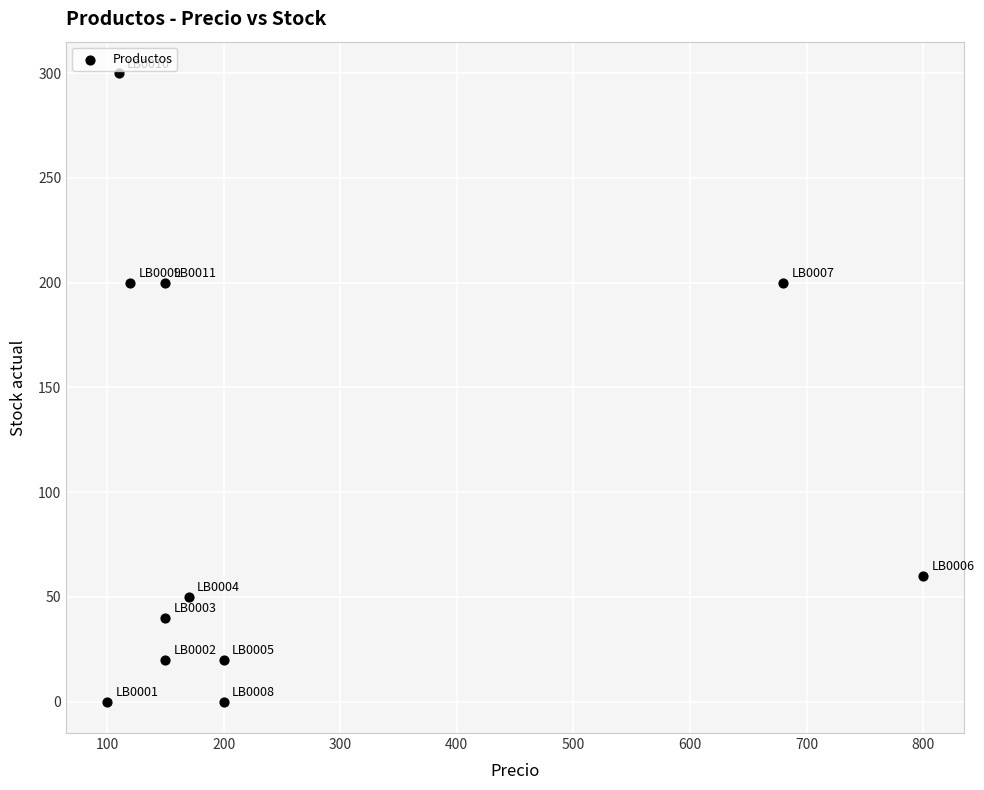

What is the range of Y values (max minus min)?

300